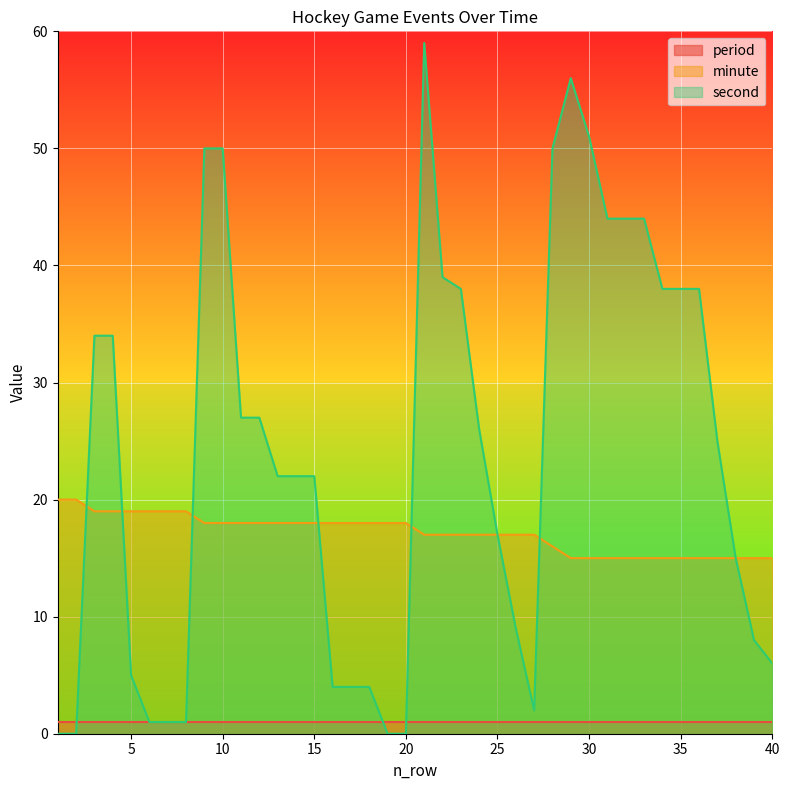

List the labels in order of minute value, largest first.

1, 2, 3, 4, 5, 6, 7, 8, 9, 10, 11, 12, 13, 14, 15, 16, 17, 18, 19, 20, 21, 22, 23, 24, 25, 26, 27, 28, 29, 30, 31, 32, 33, 34, 35, 36, 37, 38, 39, 40